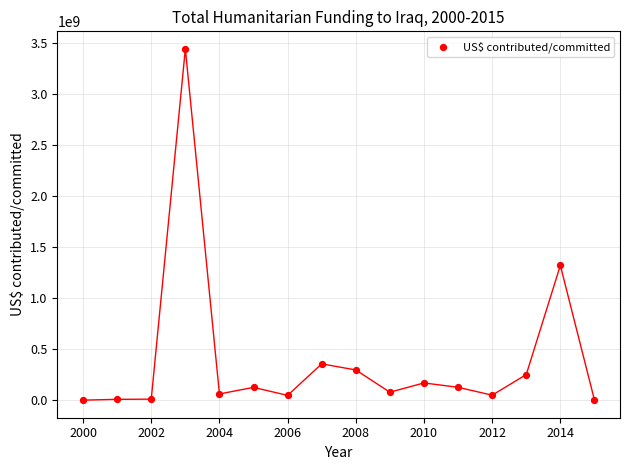

What is the range of X values (max minus min)?

15